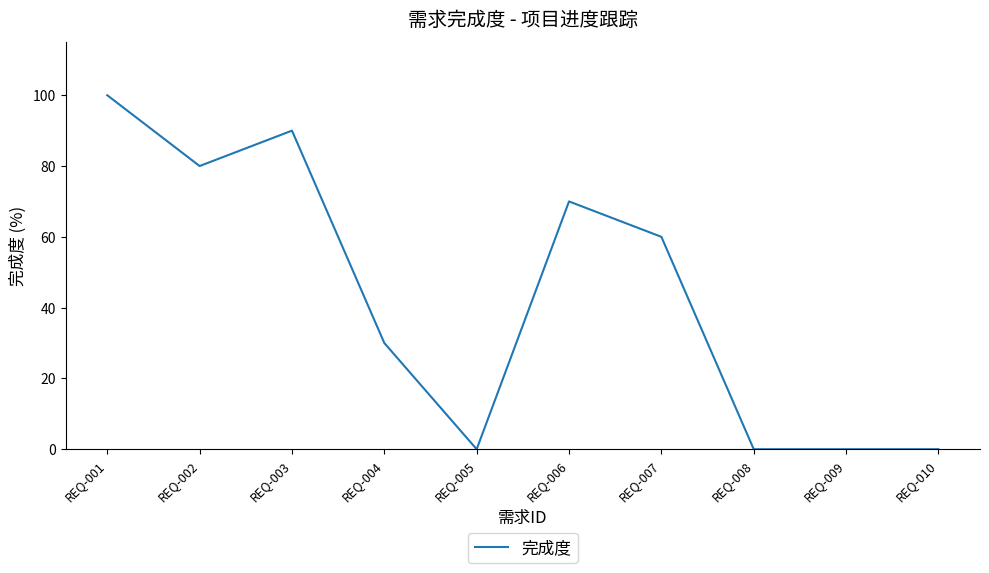

The chart shows a value of 0 at REQ-008. True or false?

True